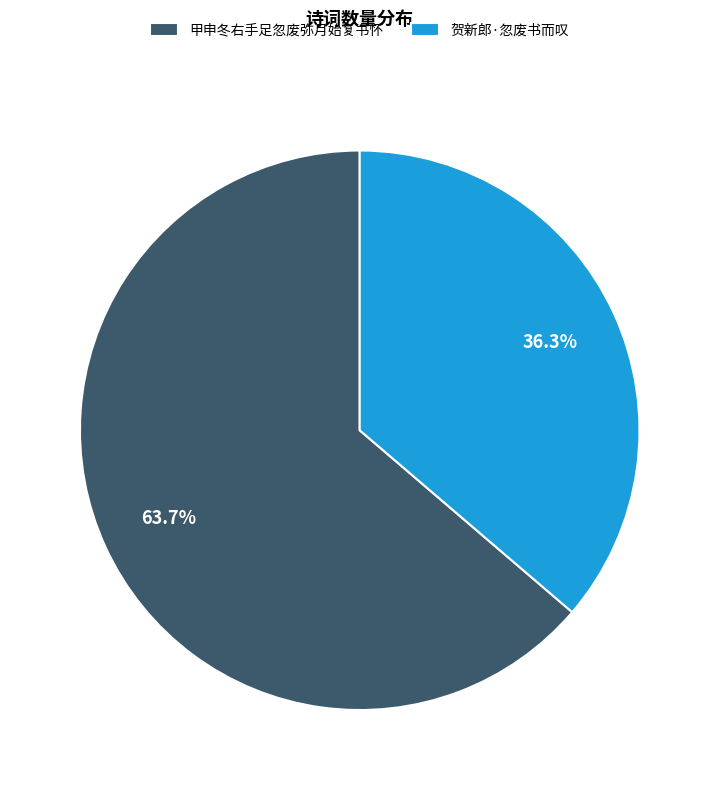

What percentage is the 贺新郎·忽废书而叹 slice, to the nearest percent?

36%